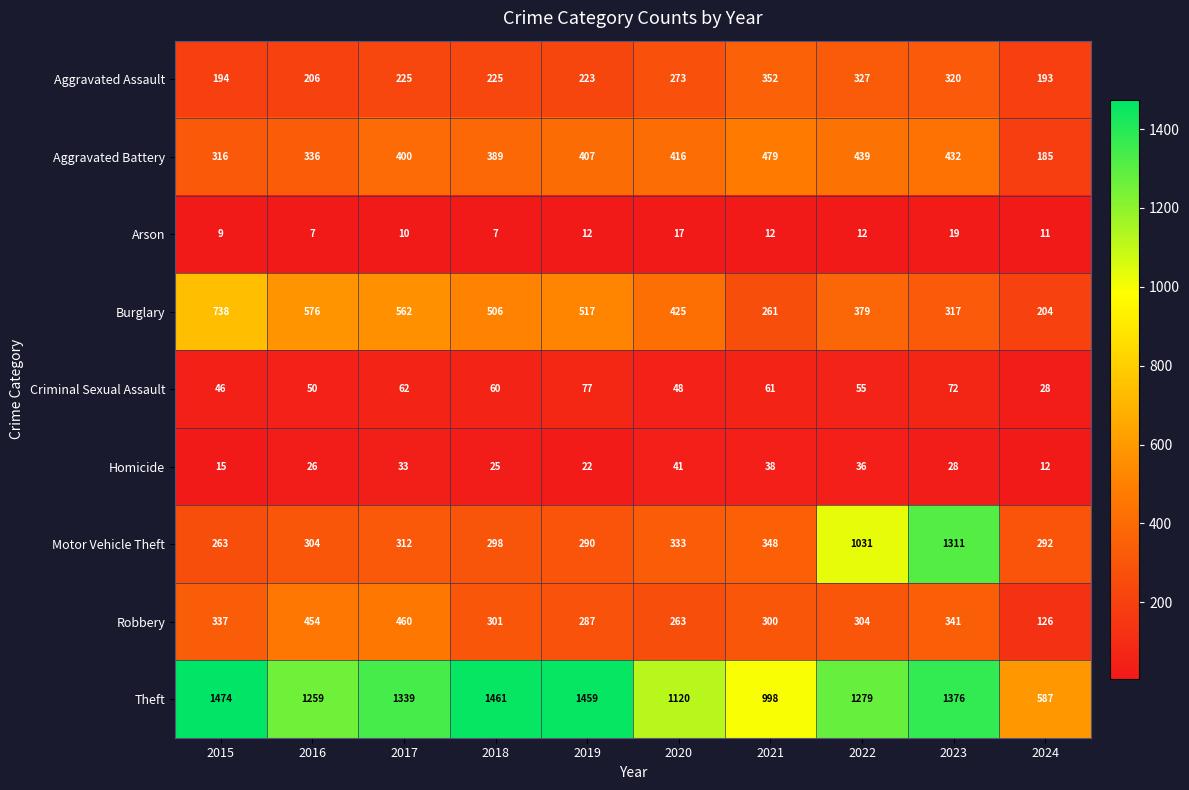

What is the greatest value displayed?

1474